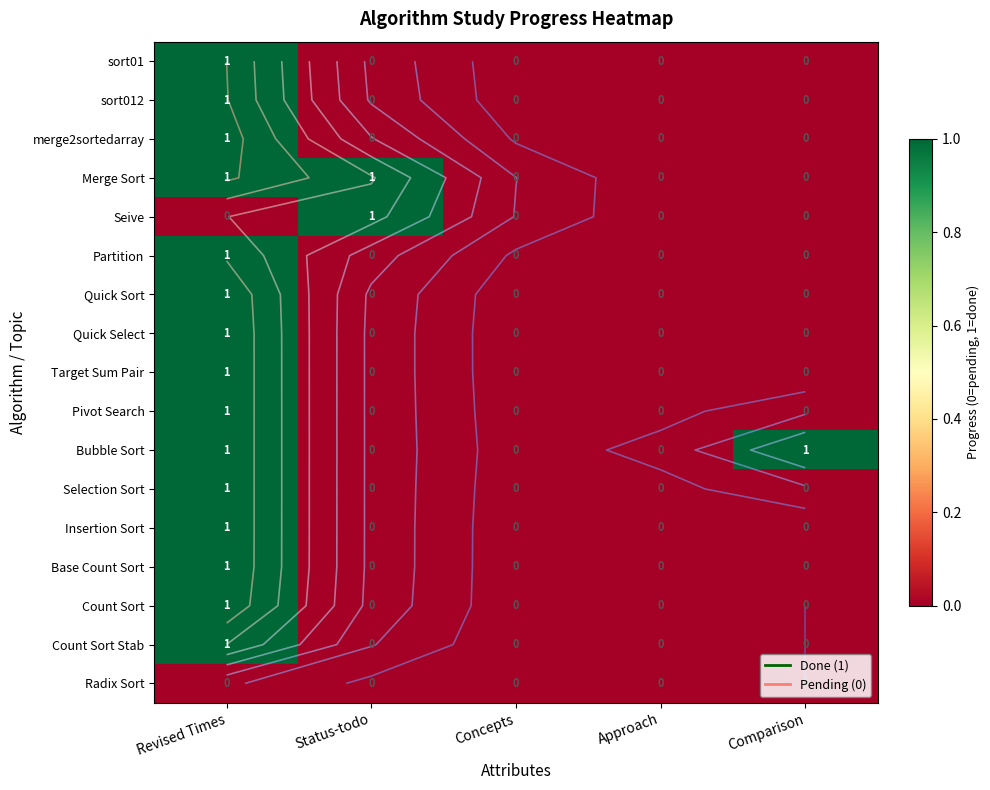

Which category has the highest value in the Selection Sort series?

Revised Times